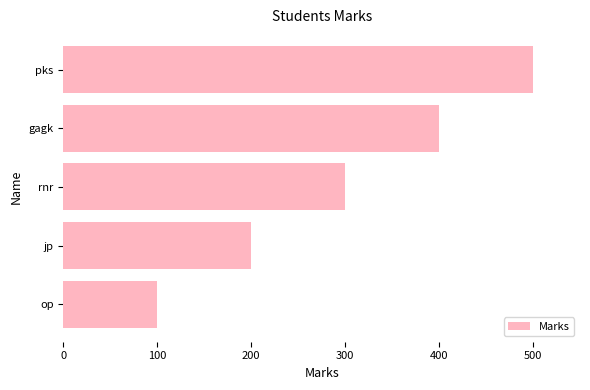

Rank the categories by value from highest to lowest.

pks, gagk, rnr, jp, op